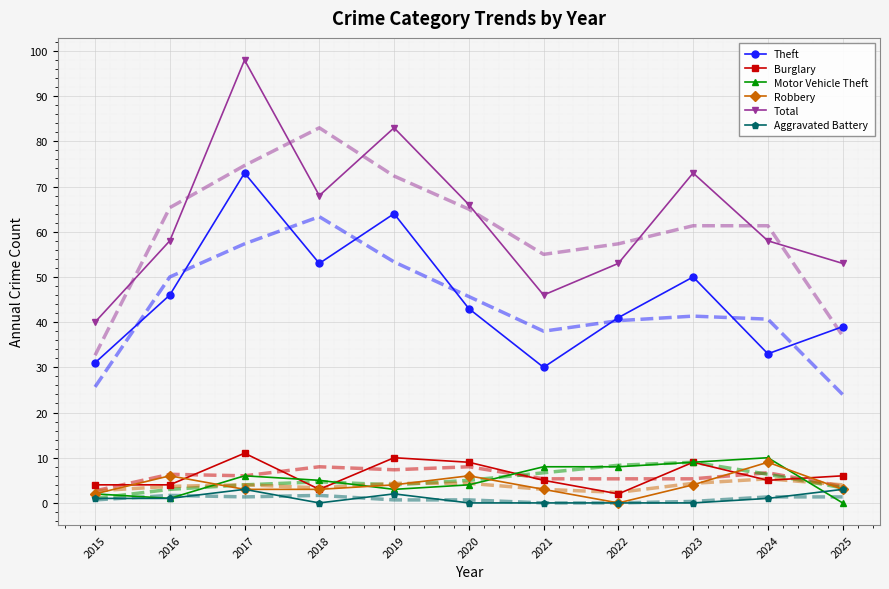

Which category has the lowest value in the Burglary series?

2022